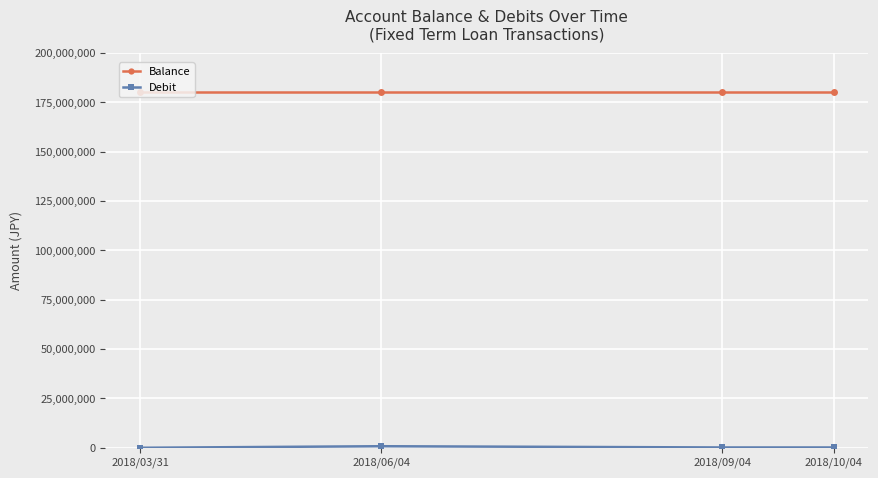

Which series has the largest total across all categories?

Balance